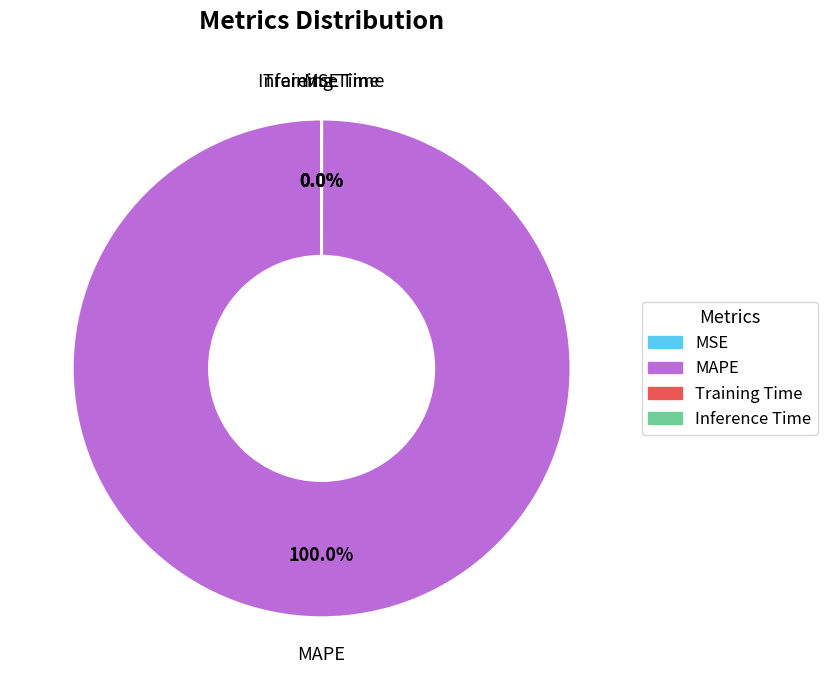

Is there any slice that represents more than half of the pie?

Yes